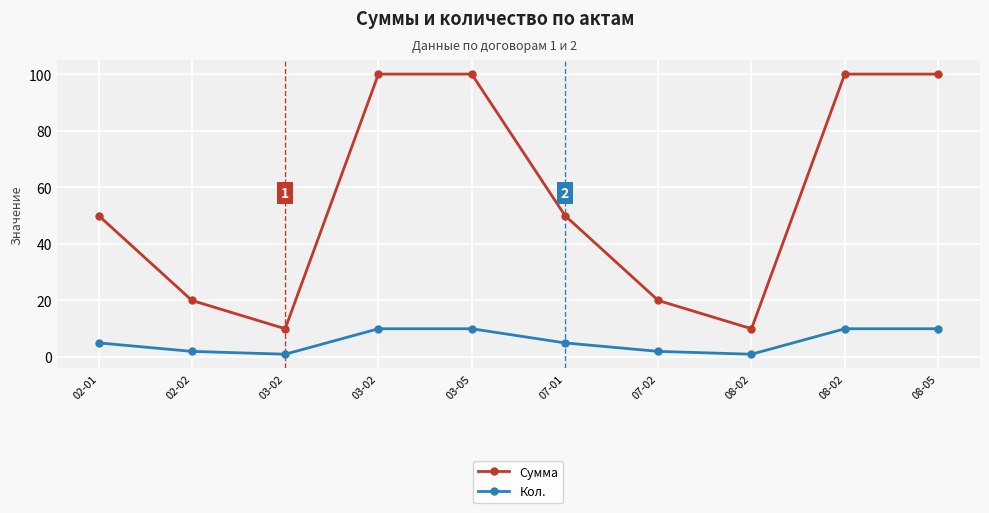

Where does the Кол. series first go above 5?

03-02